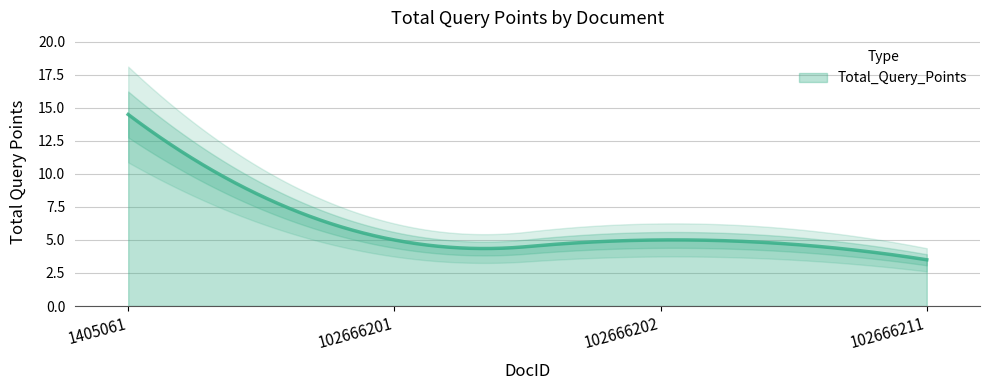

What is the difference between the maximum and minimum values?

11.0